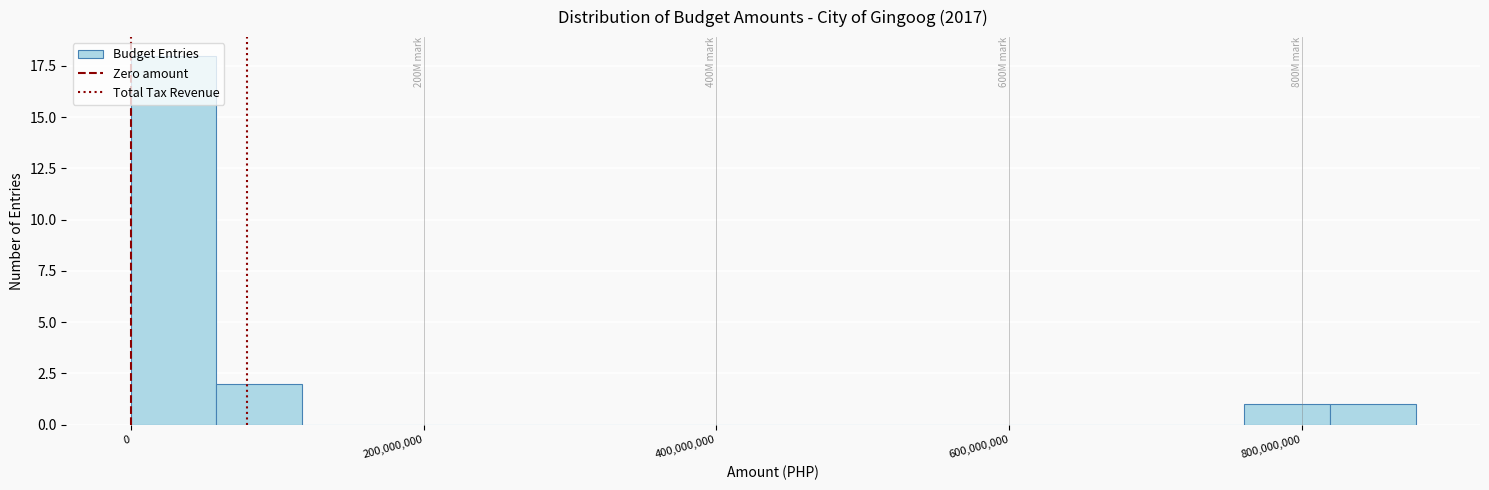

Around what value on the x-axis is the tallest bar? Give the approximate position of its centre, as read against the axis.

20000000